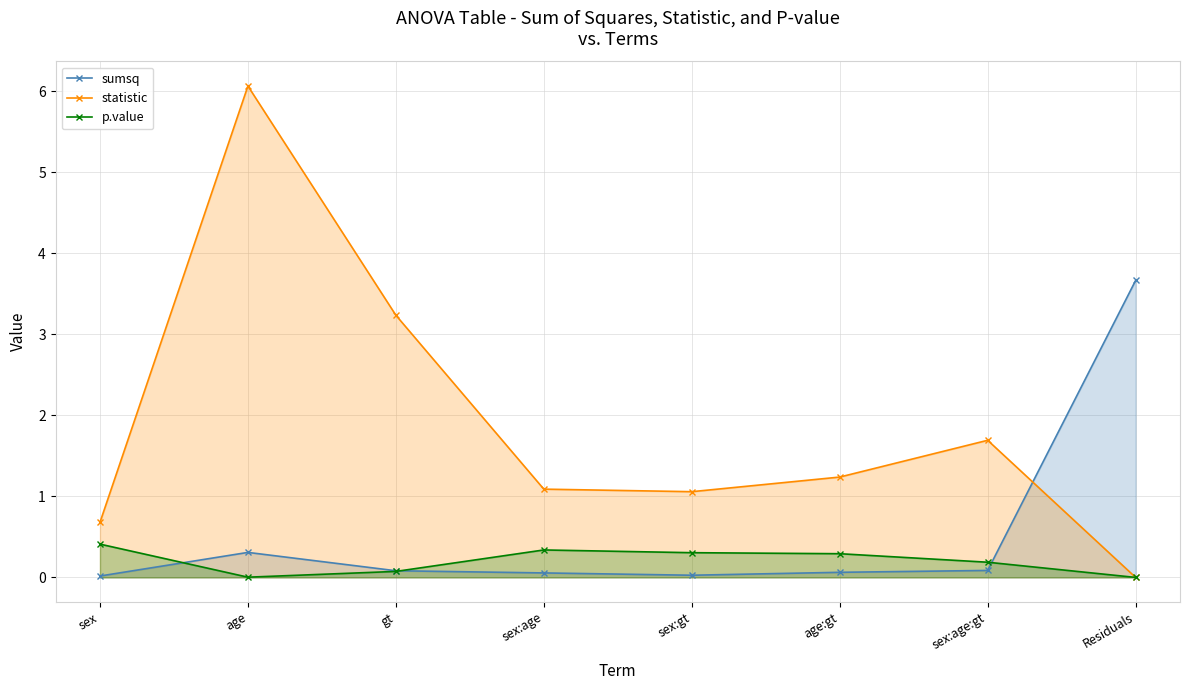

What are all the series names shown in the legend?

sumsq, statistic, p.value